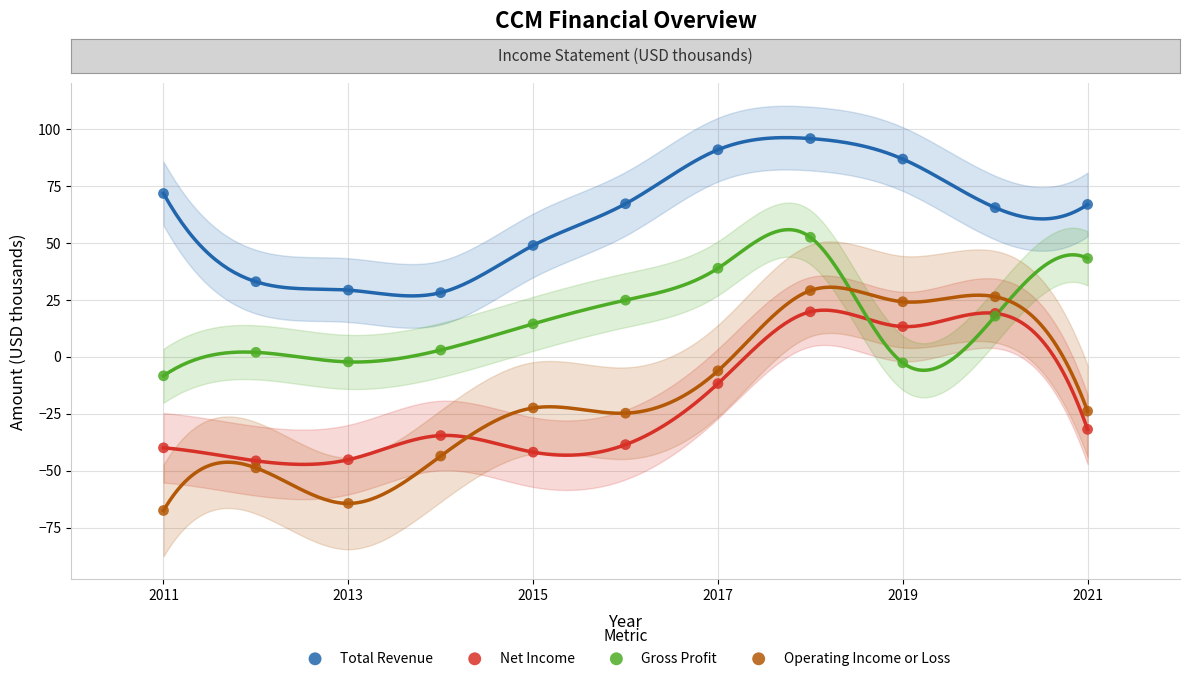

Which series has the largest Y range (max minus min)?

Operating Income or Loss